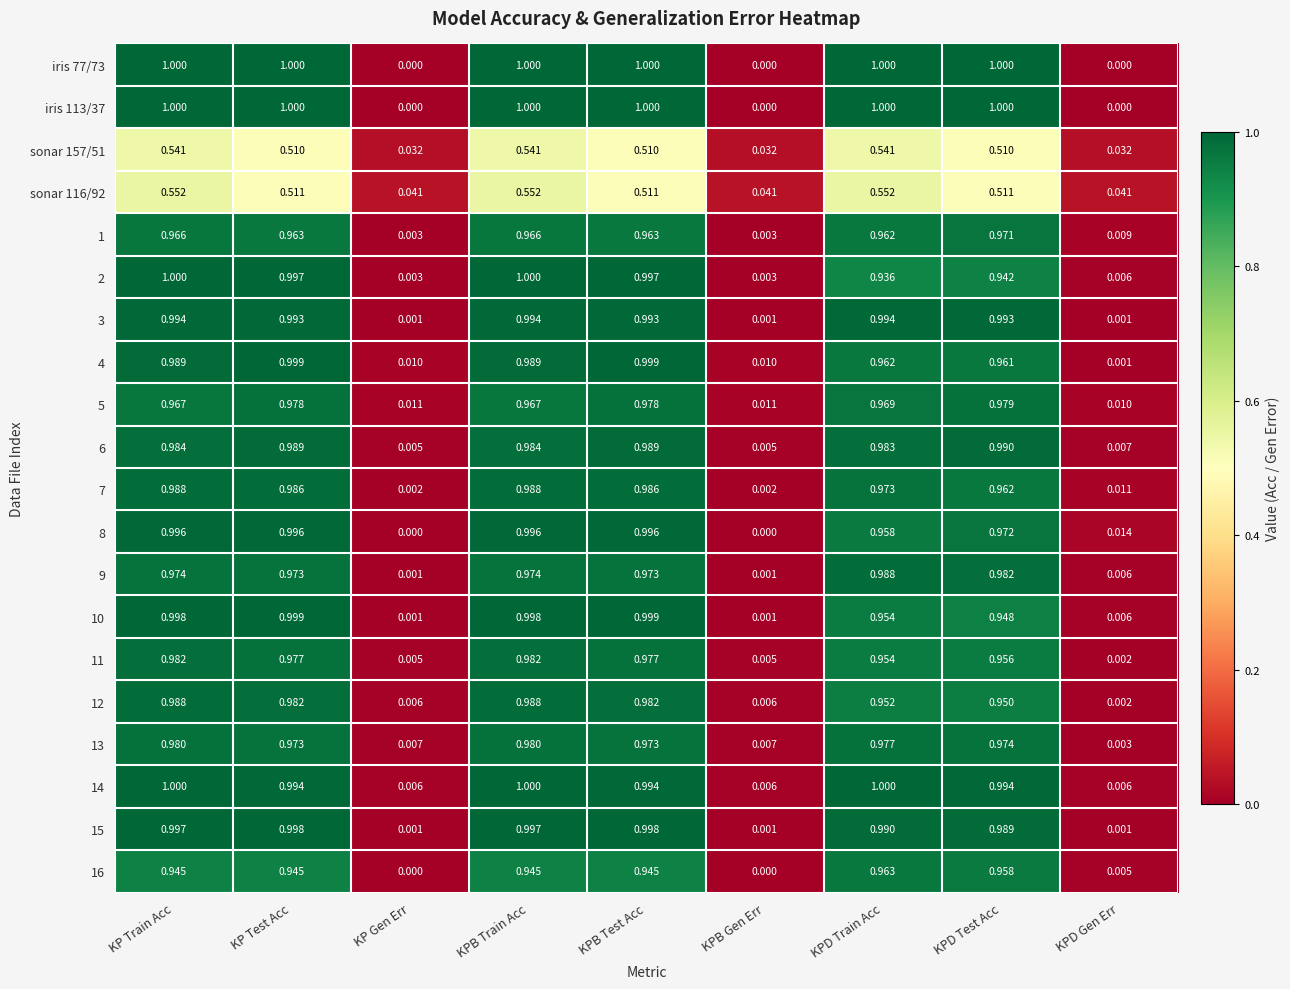

Is the value of 16 at KPB Train Acc greater than the value of 2 at KPB Train Acc?

No